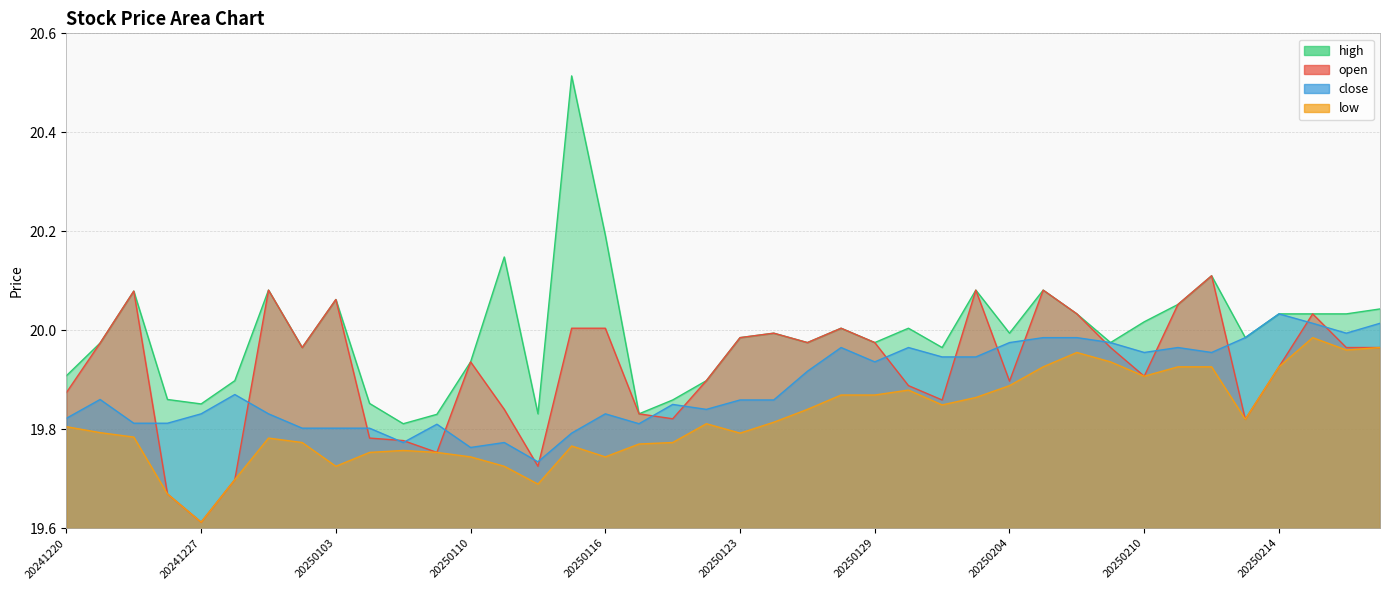

How many lines are shown in the chart?

4